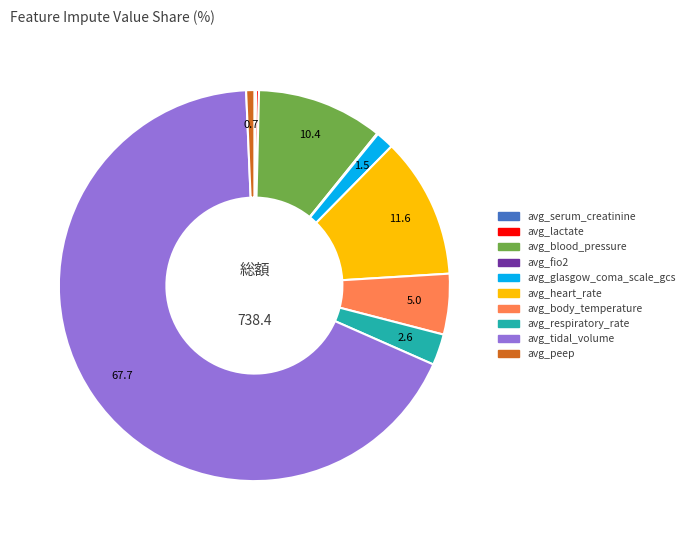

What is the largest slice in the pie chart?

avg_tidal_volume